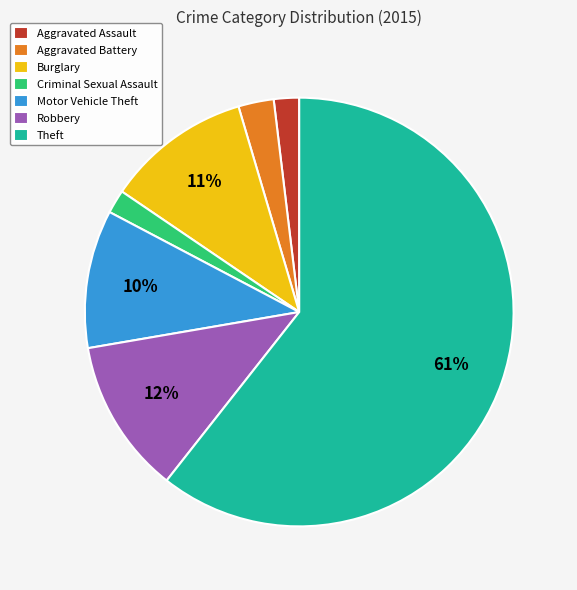

True or false: Aggravated Assault accounts for 16% of the total.

False